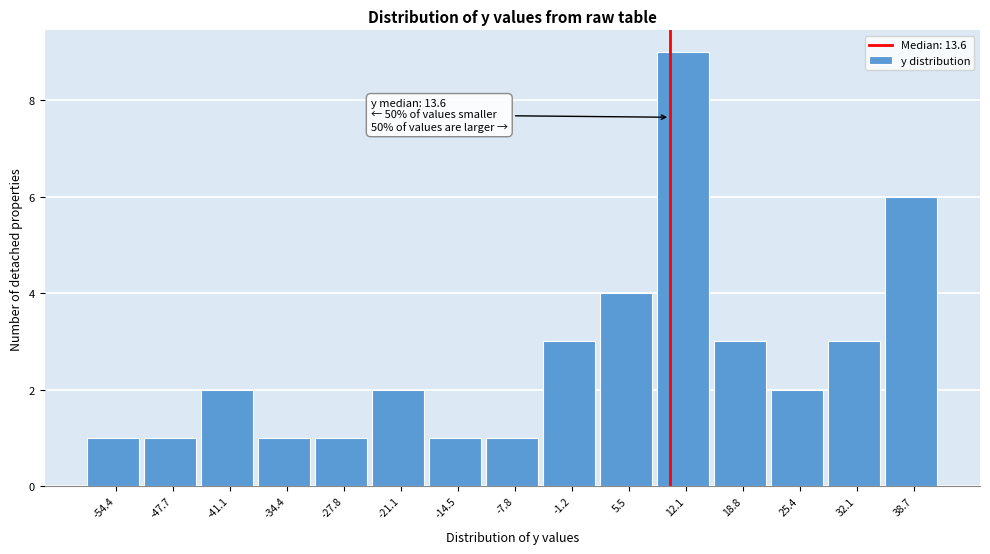

Reading left to right, extract all data points from this chart.

1	1	2	1	1	2	1	1	3	4	9	3	2	3	6